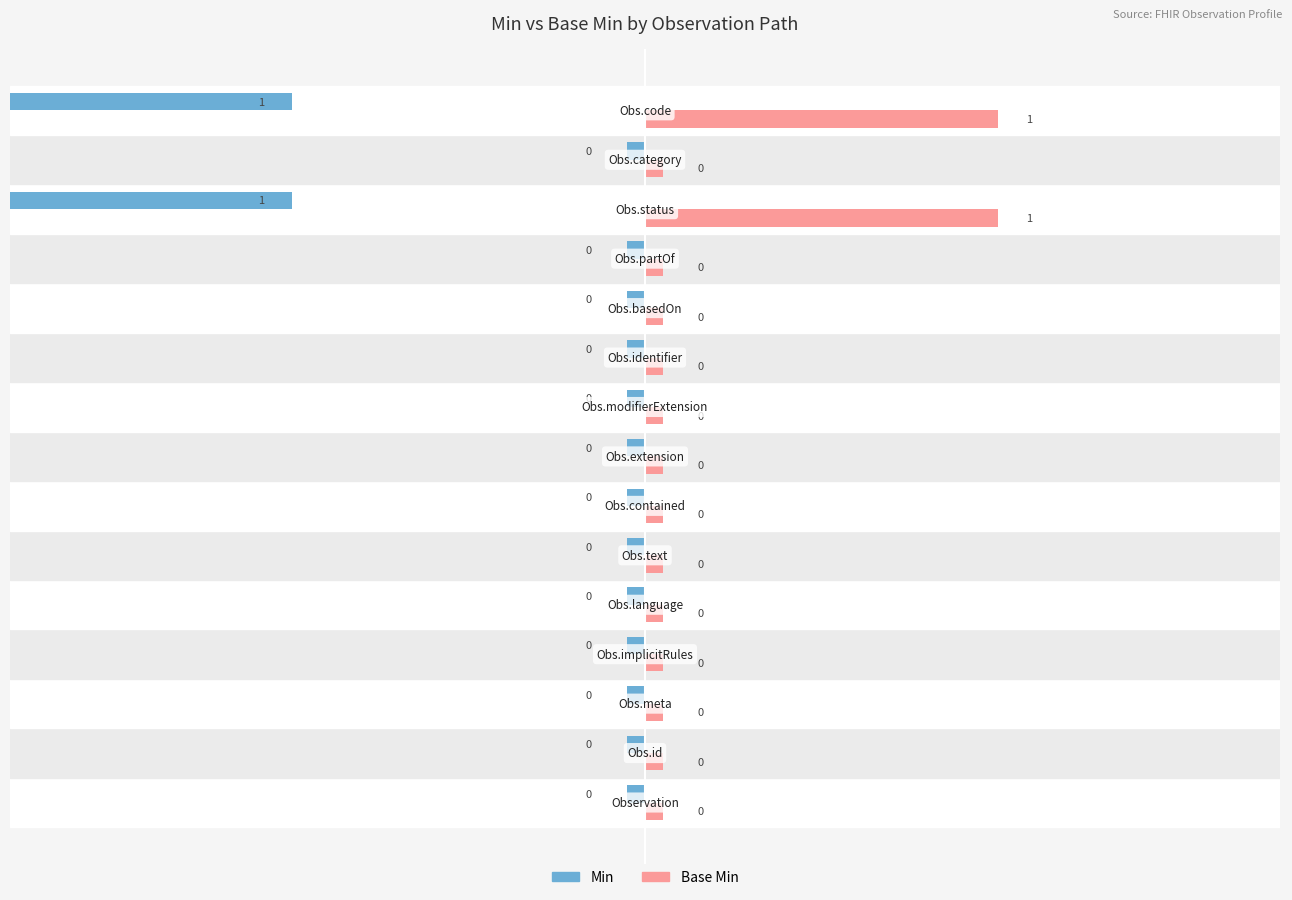

Is it true that Min equals 0 at Observation.meta?

True